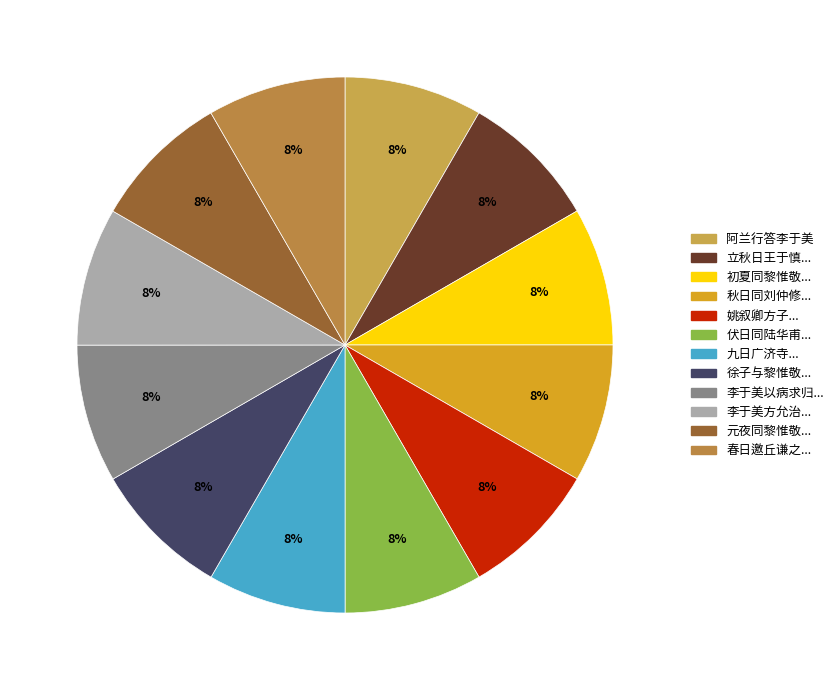

How many segments does this pie chart have?

12